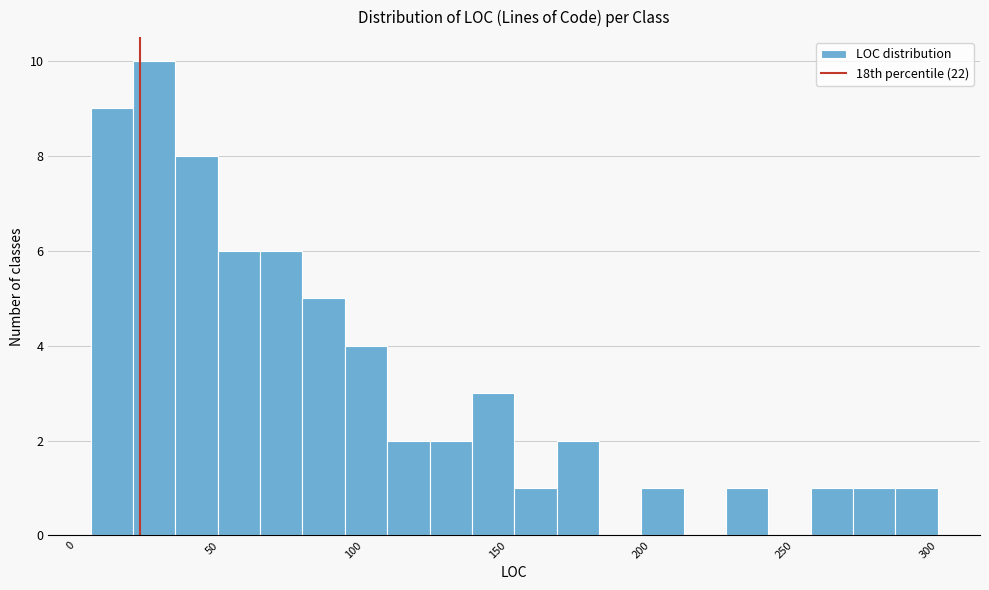

Read against the x-axis, roughly where is the centre of the tallest bar?

25